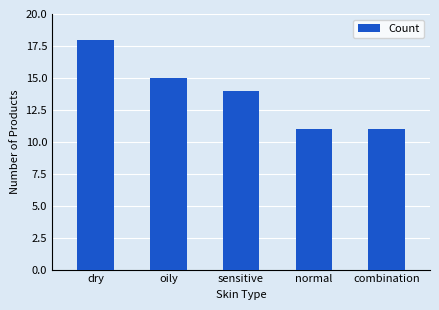

Reading right to left, what are all the values shown in this chart?

11	11	14	15	18